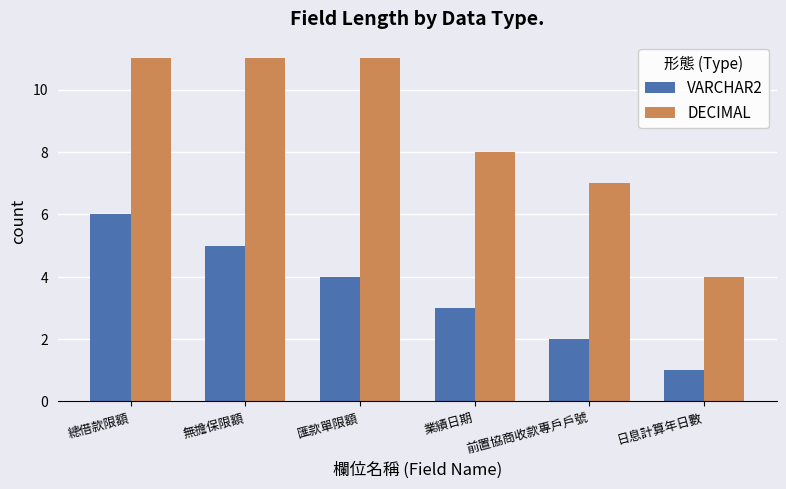

What is the difference between the DECIMAL values at 業績日期 and 前置協商收款專戶戶號?

1